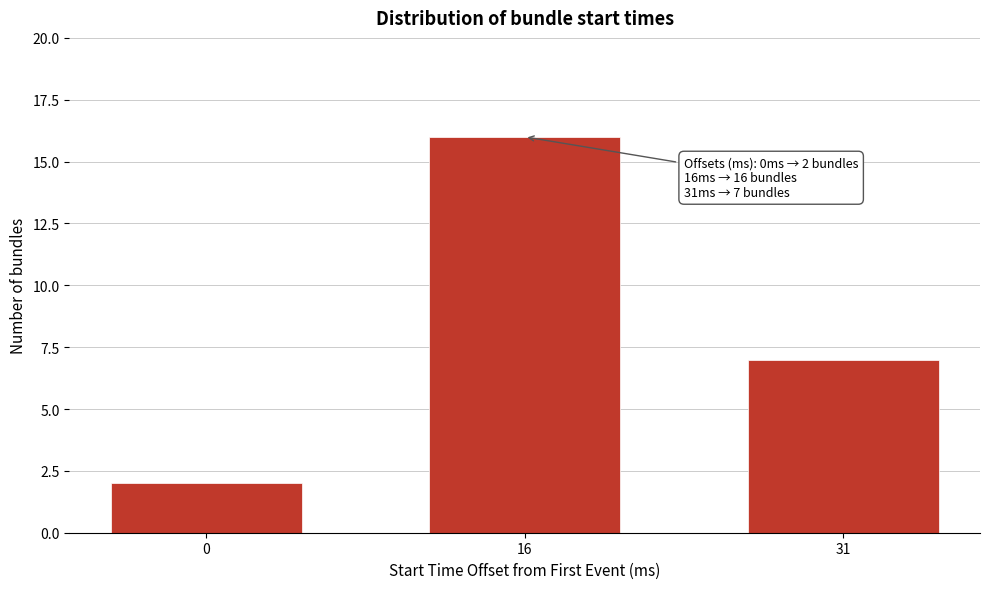

Reading left to right, extract all data points from this chart.

0=2	16=16	31=7